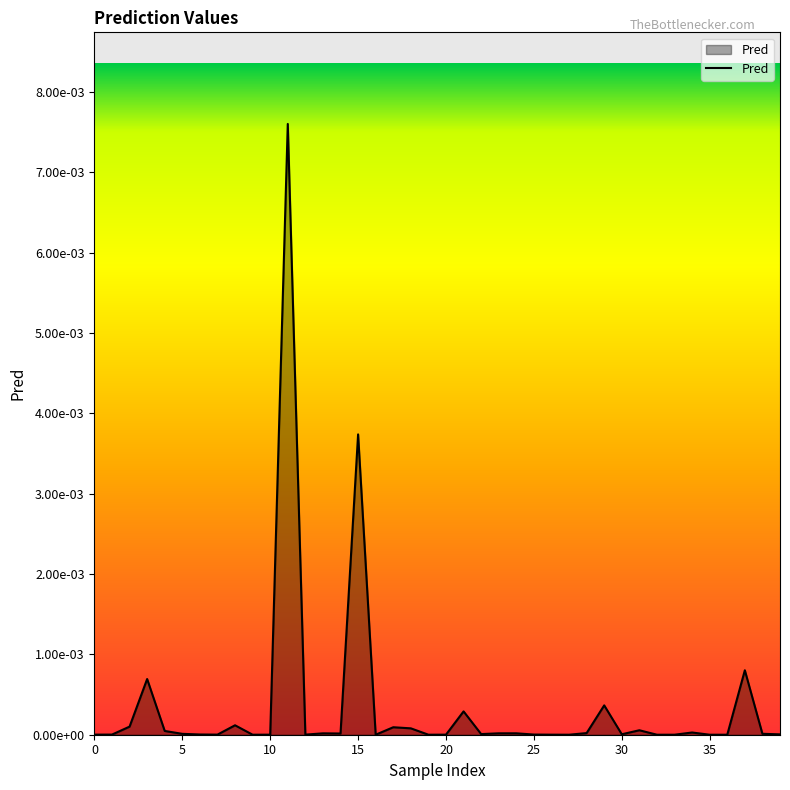

Is this an area chart (filled region under the line)?

Yes